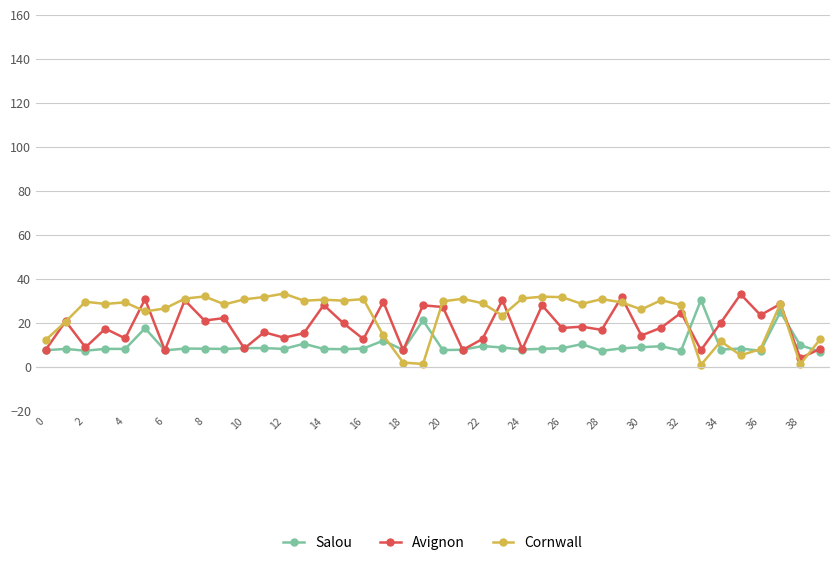

What is the minimum value for Avignon?

4.2